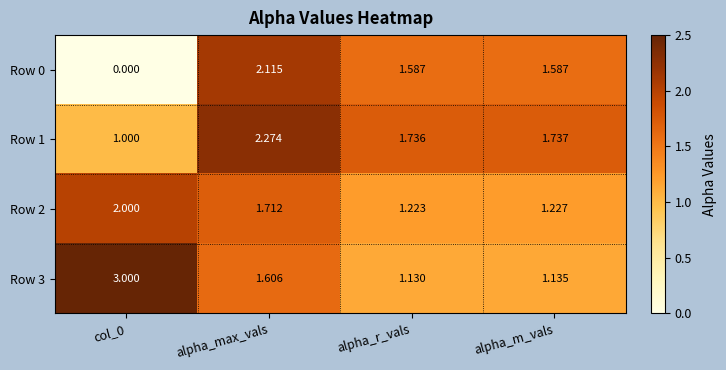

Where does the Row 0 series first go above 1?

alpha_max_vals